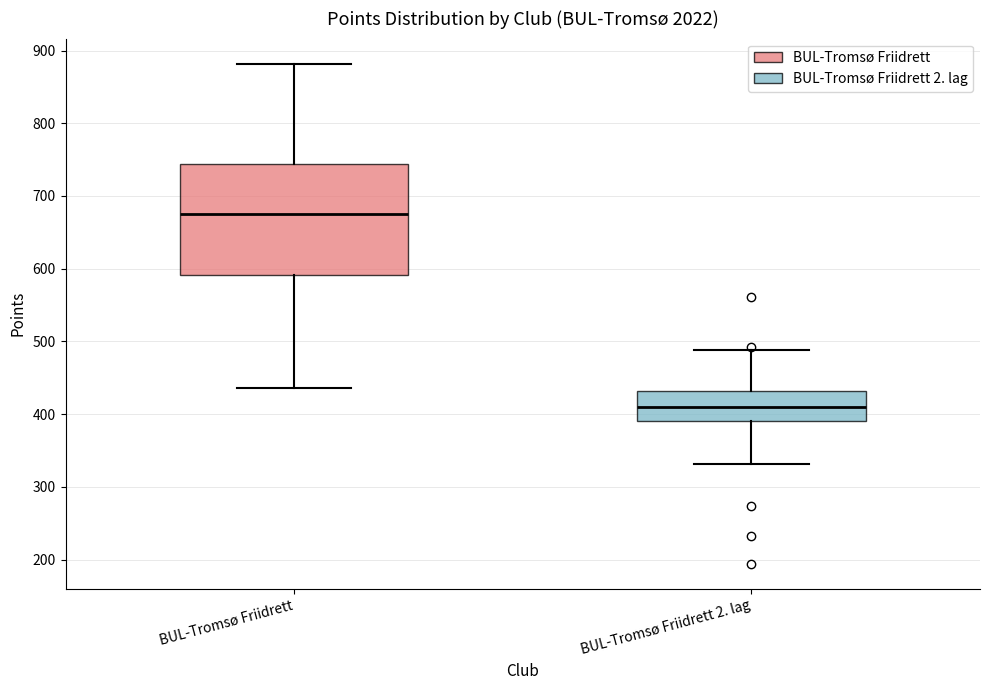

Which box's median line is the highest?

BUL-Tromsø Friidrett